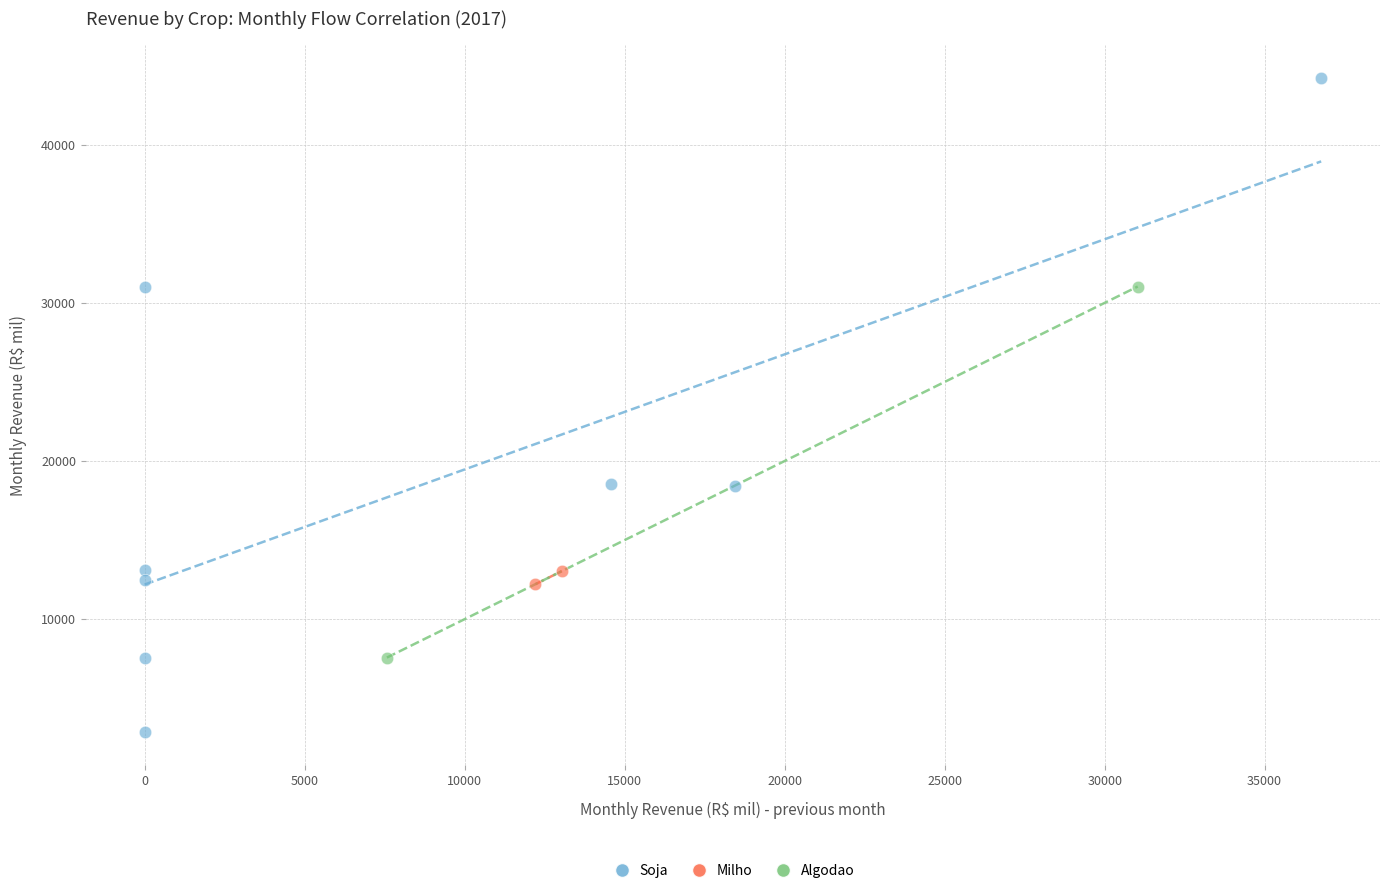

What are all the series names shown in the legend?

Soja, Milho, Algodao